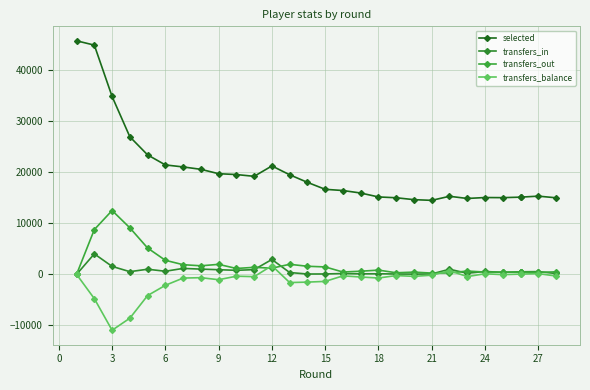

Which series has the widest spread of values?

selected